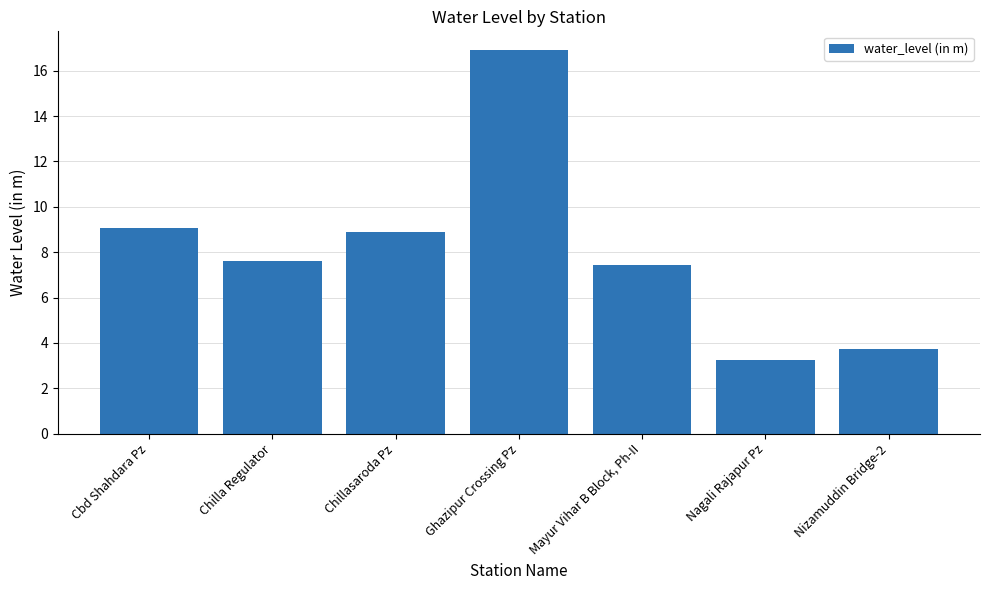

What is the label of the 6th bar from the left?

Nagali Rajapur Pz